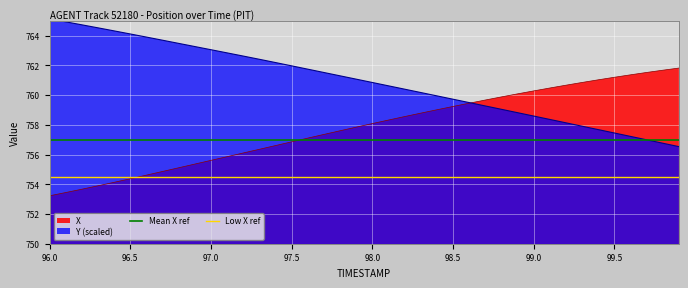

What is the highest value of the X series?

761.8